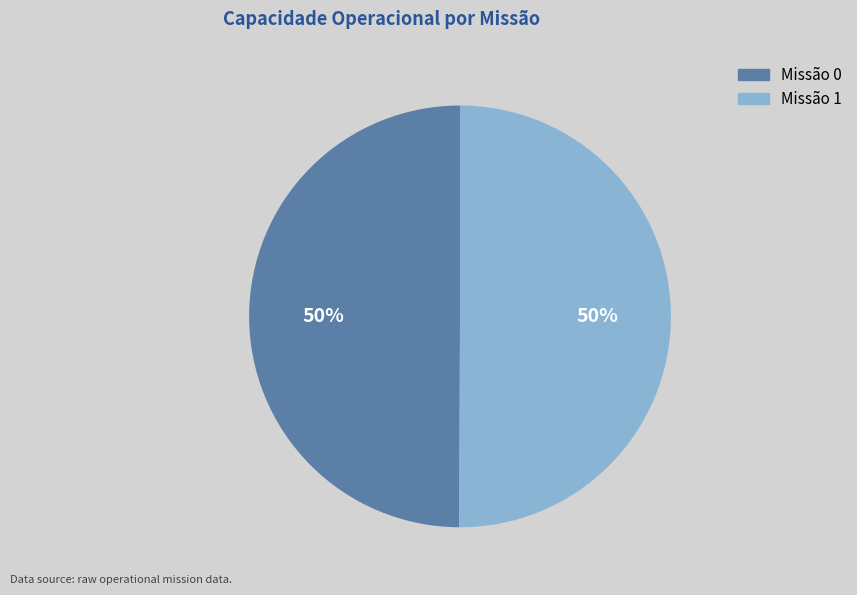

How many segments does this pie chart have?

2